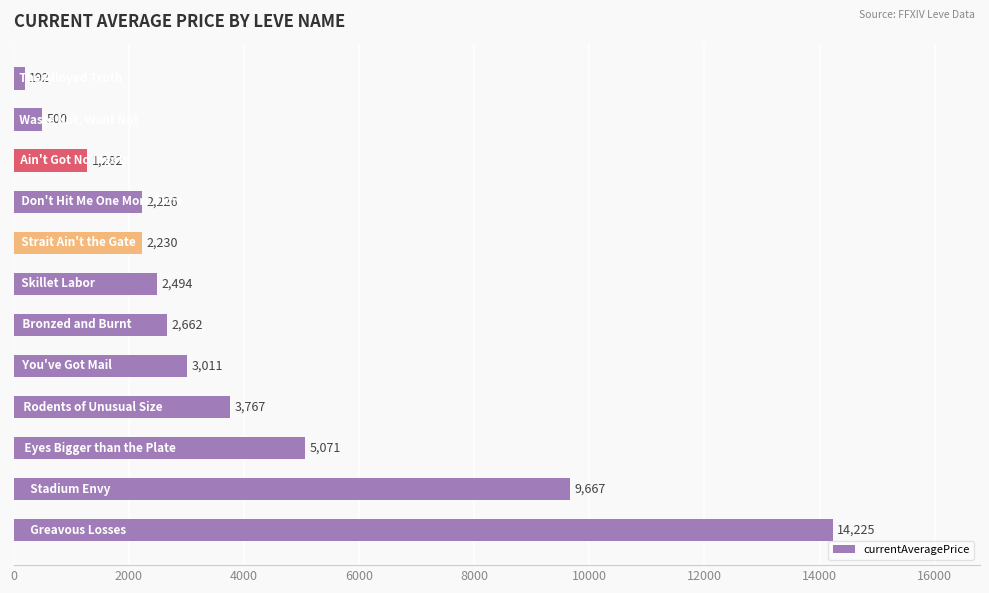

What is the minimum value shown in the chart?

191.9